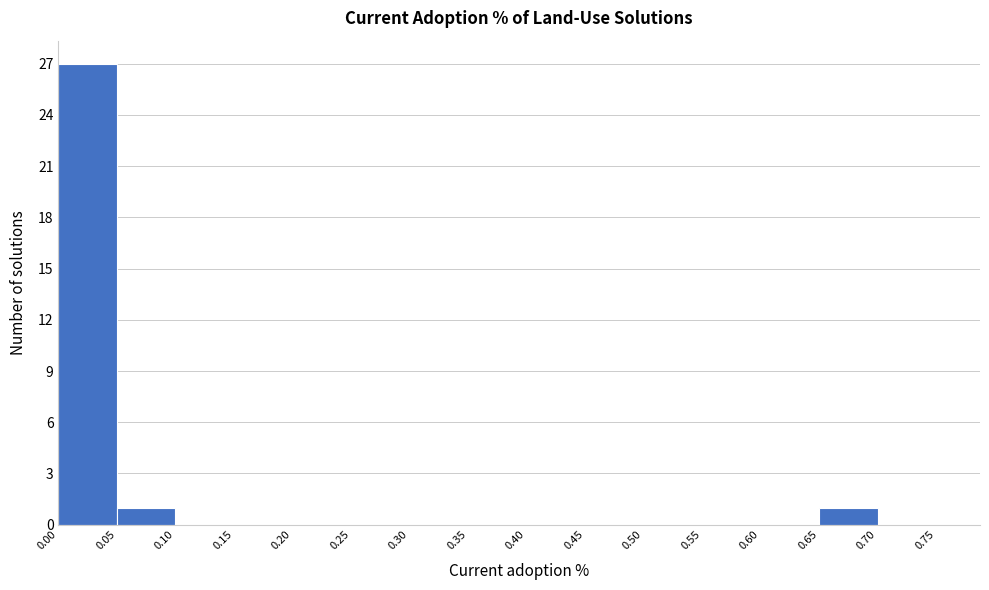

Which range on the x-axis has the tallest bar?

0.00 to 0.05